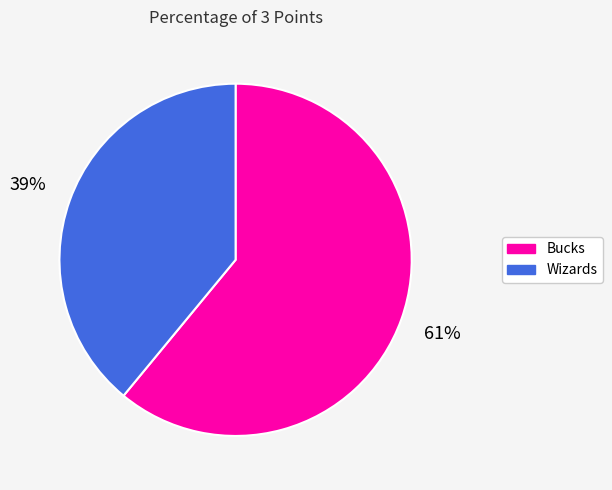

What is the largest slice in the pie chart?

Bucks